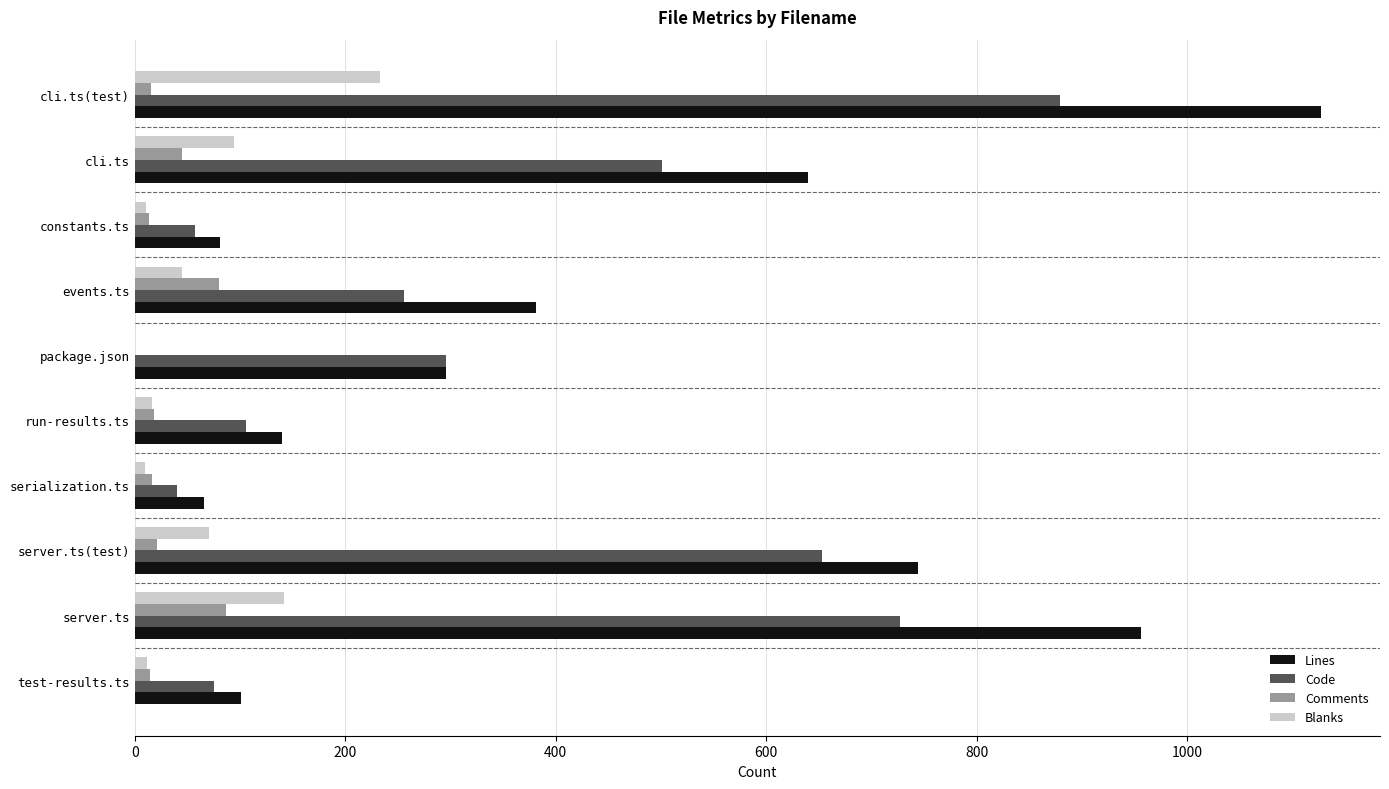

How many data points does each series have?

10